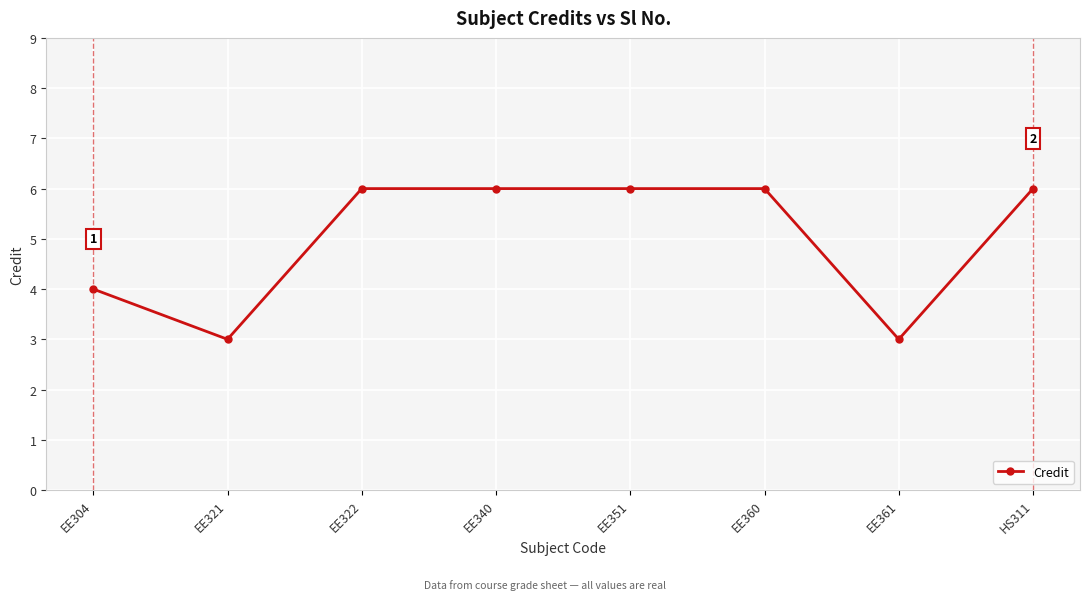

What is the maximum value shown in the chart?

6